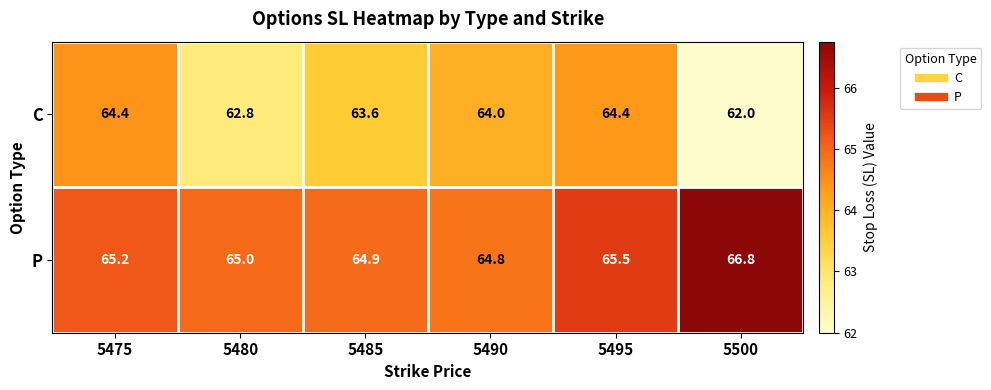

Where is P nearest to the value 65?

5480